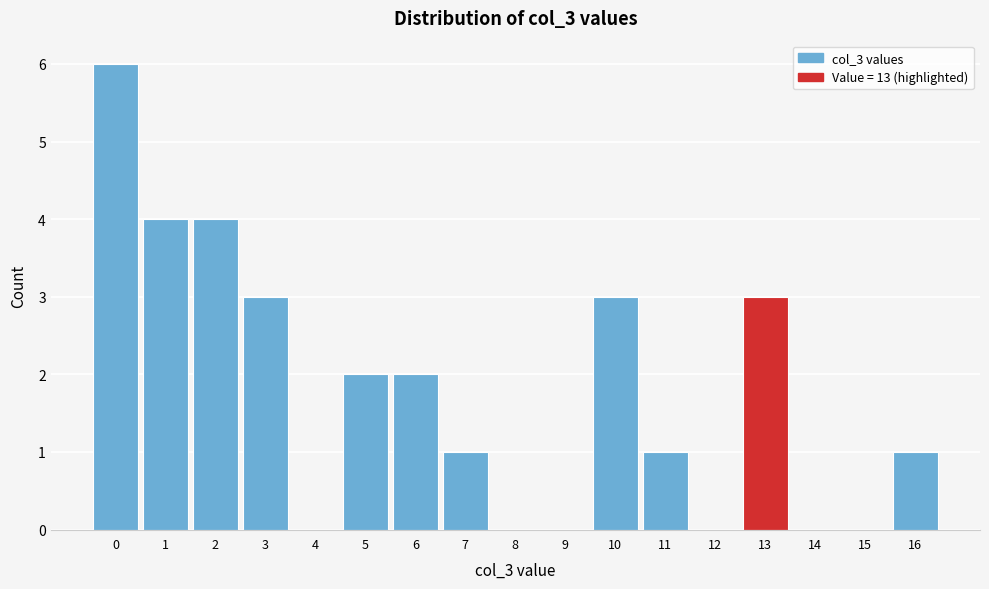

Reading right to left, extract all data points from this chart.

16=1	15=0	14=0	13=3	12=0	11=1	10=3	9=0	8=0	7=1	6=2	5=2	4=0	3=3	2=4	1=4	0=6